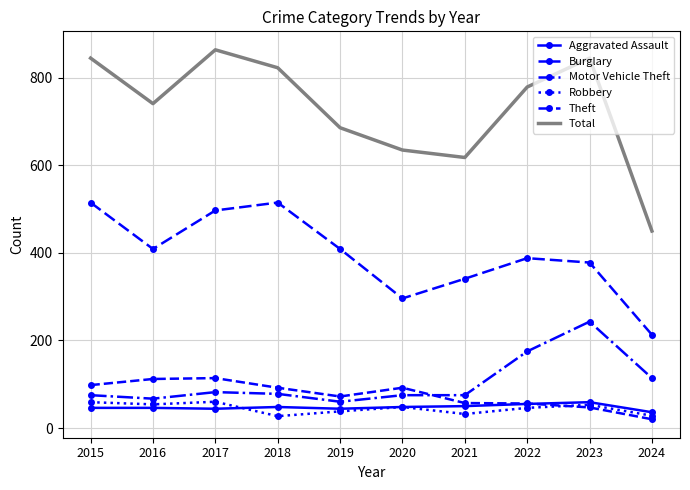

Between 2015 and 2016, which series saw the biggest shift?

Theft